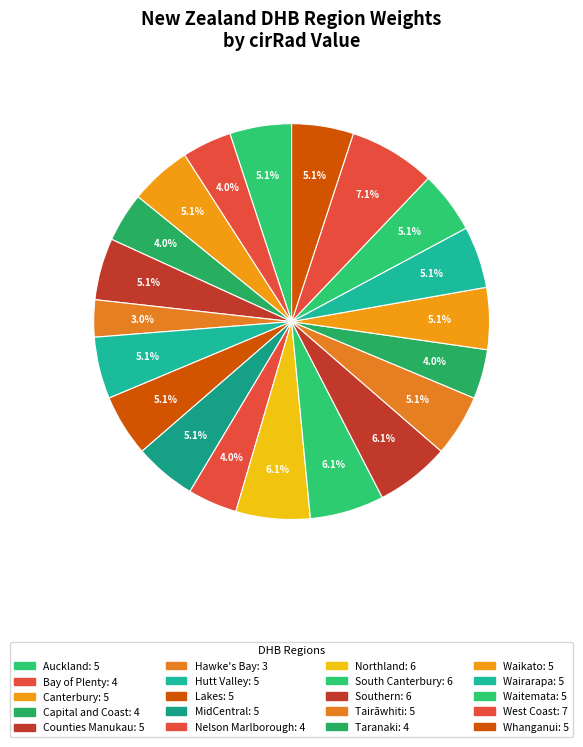

Count the number of slices in the pie.

20